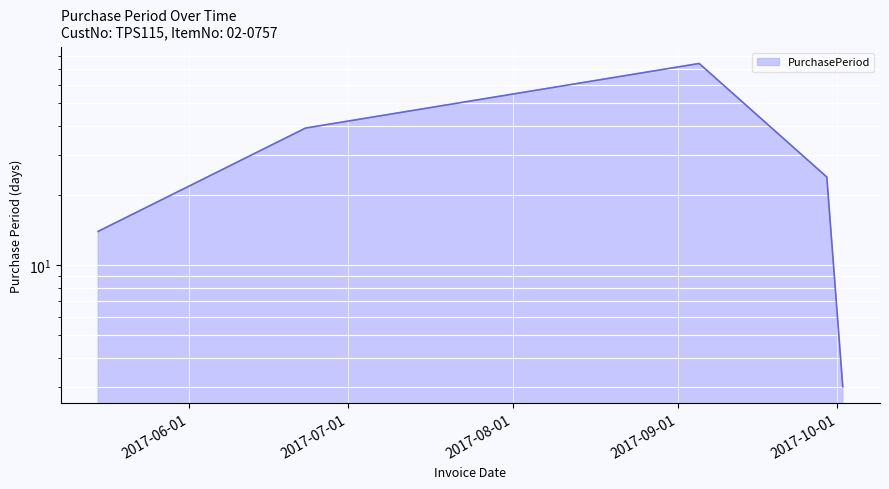

What is the value of the 3rd point from the left?

74